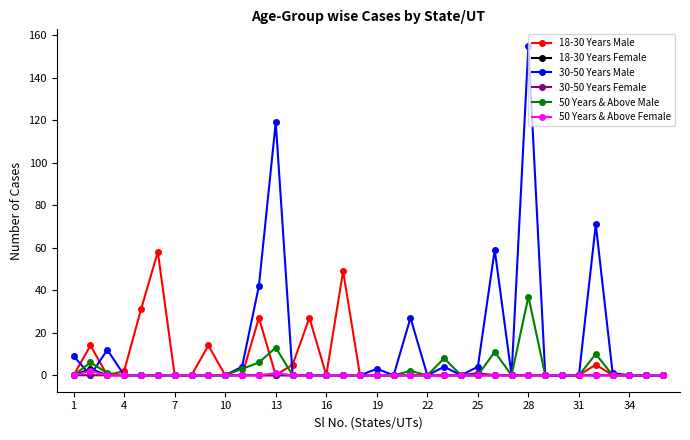

Which series has the largest total across all categories?

30-50 Years Male